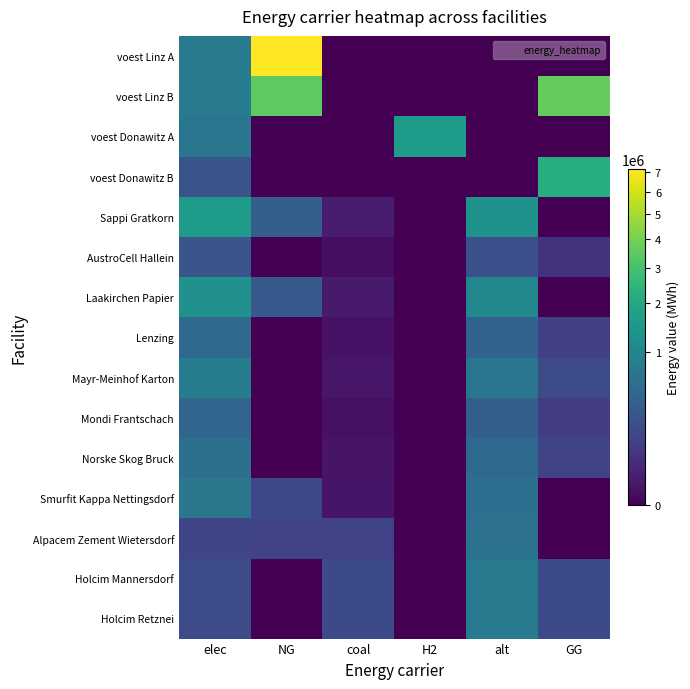

How many distinct data groups are displayed?

15